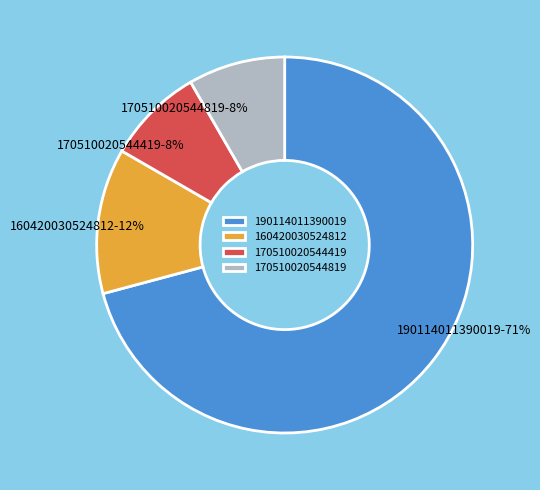

What is the majority slice?

190114011390019